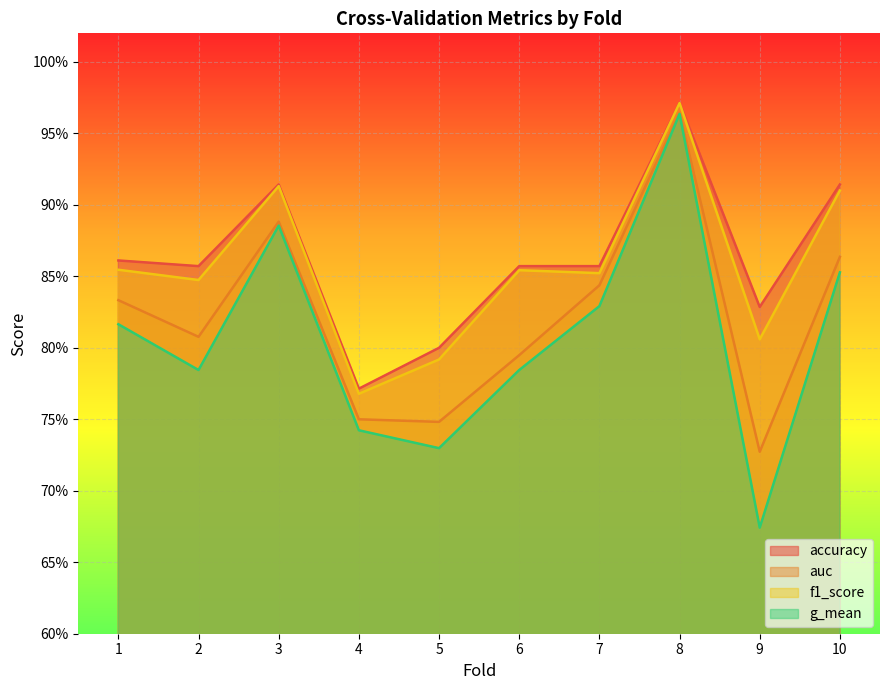

At which category does the chart reach its peak across all series?

8